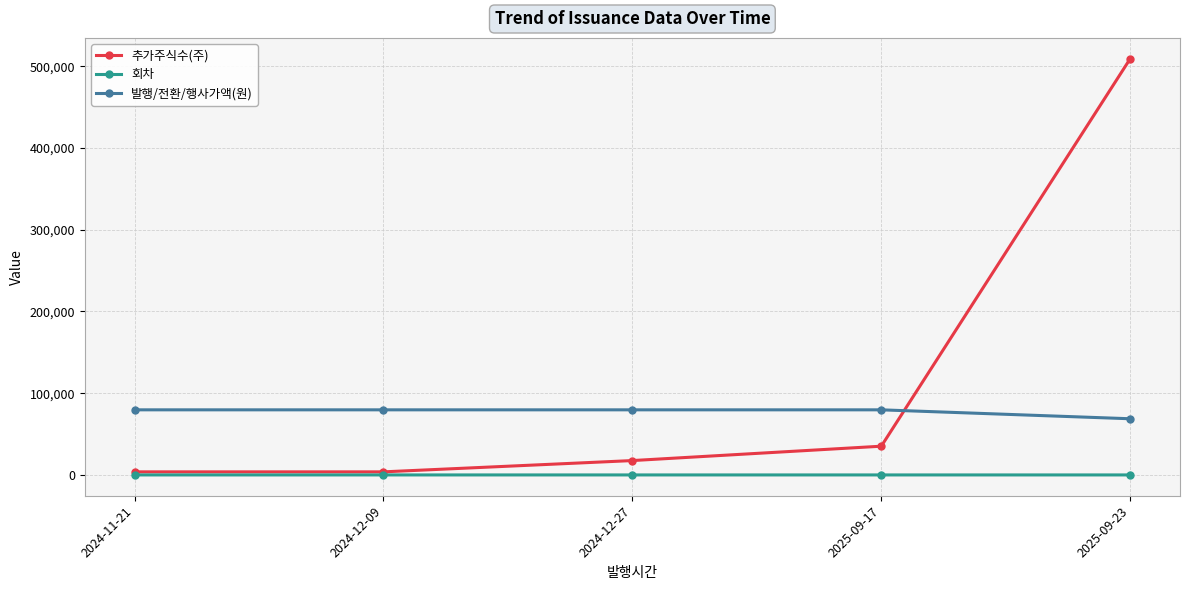

Which series has the largest range (max minus min)?

추가주식수(주)